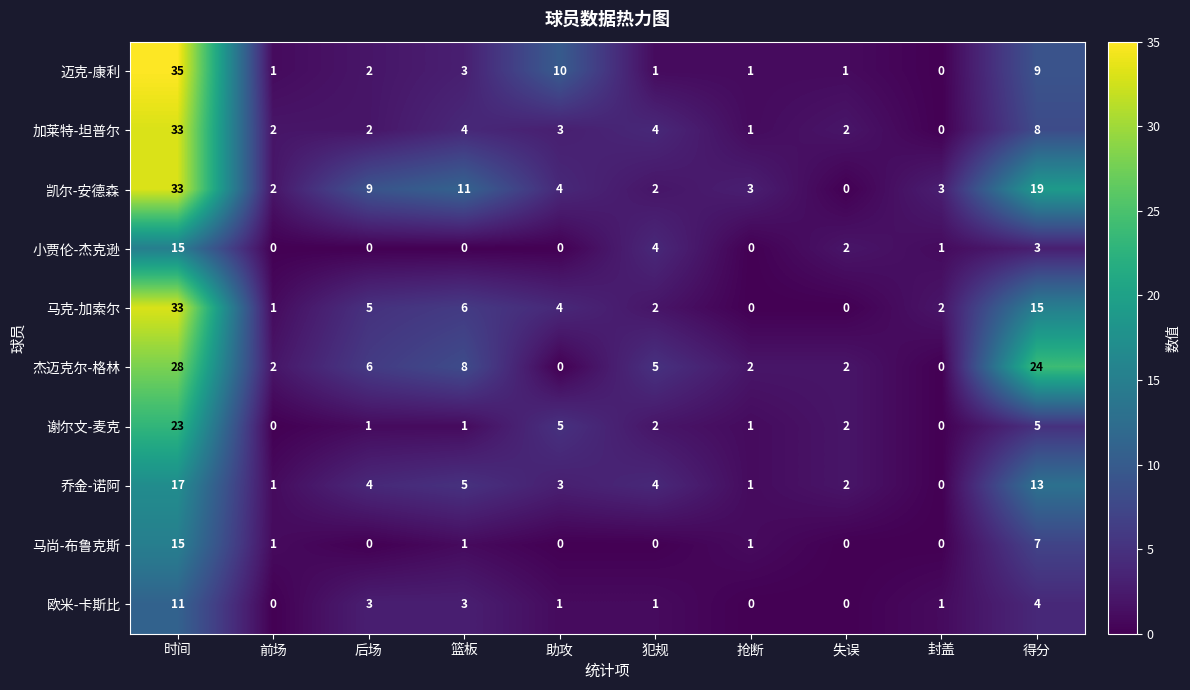

What is the highest value of the 马克-加索尔 series?

33